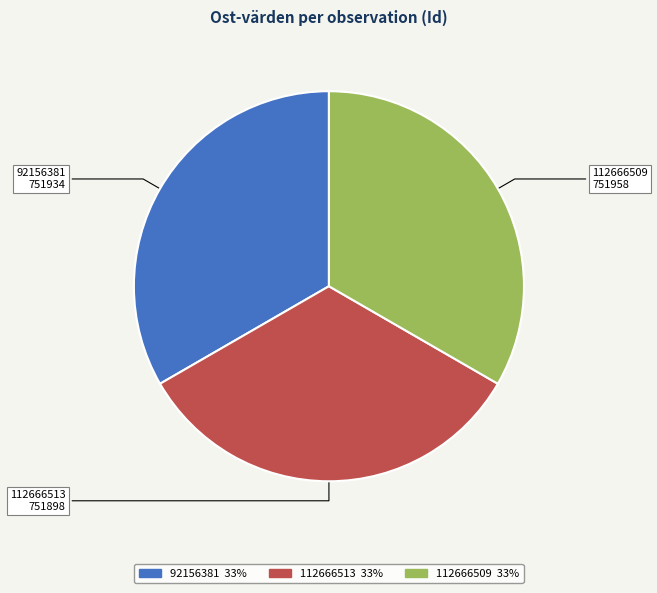

True or false: 112666509 accounts for 43% of the total.

False